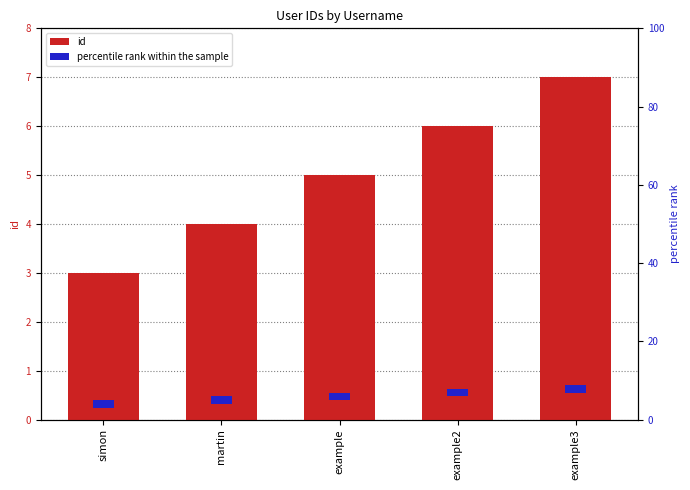

Is the value of percentile rank within the sample at example greater than the value of id at example2?

No